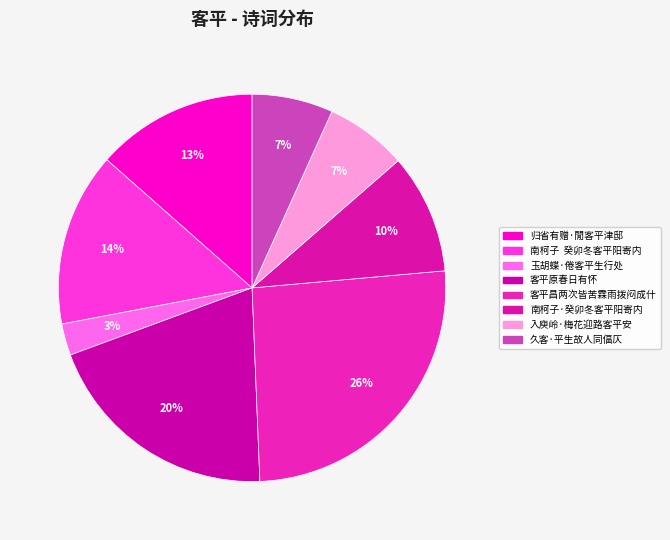

How much of the chart is everything except 归省有赠·閒客平津邸?

86.5%